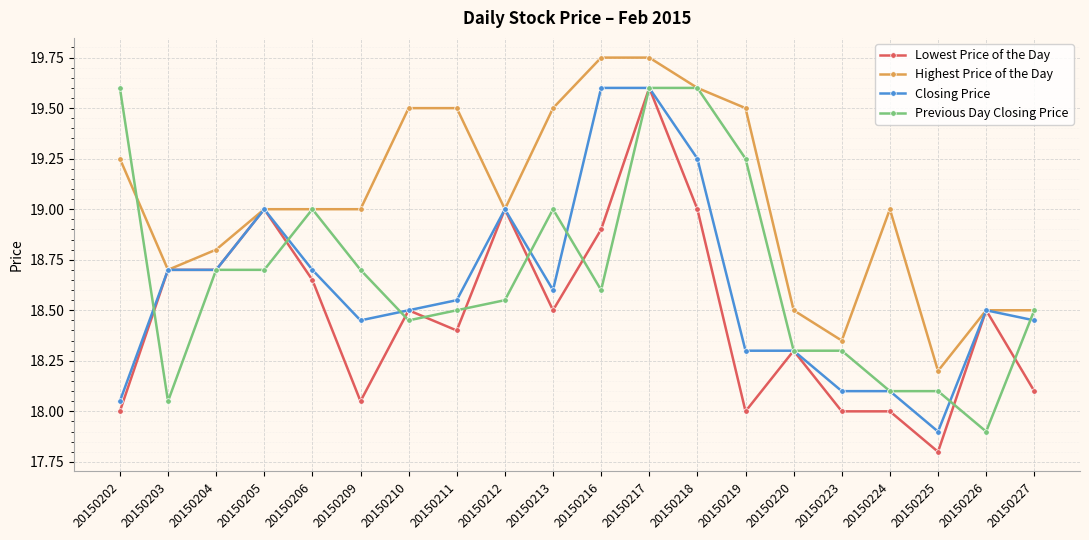

What is the highest value of the Previous Day Closing Price series?

19.6